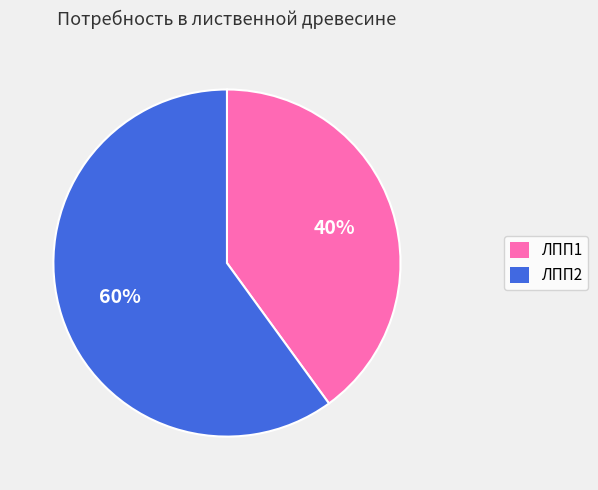

Does ЛПП1 represent more than half of the total?

No